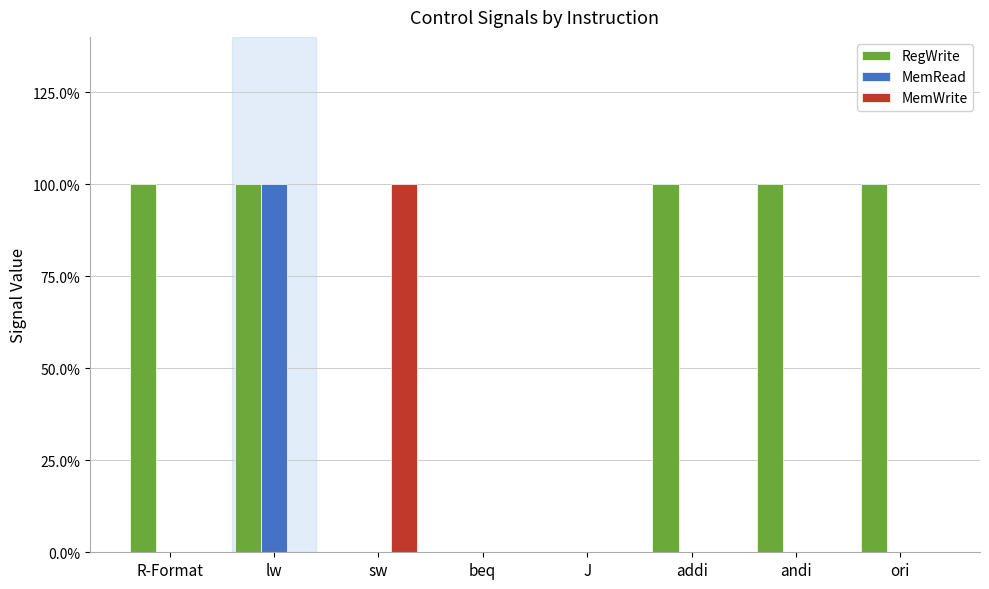

Are the bars horizontal?

No